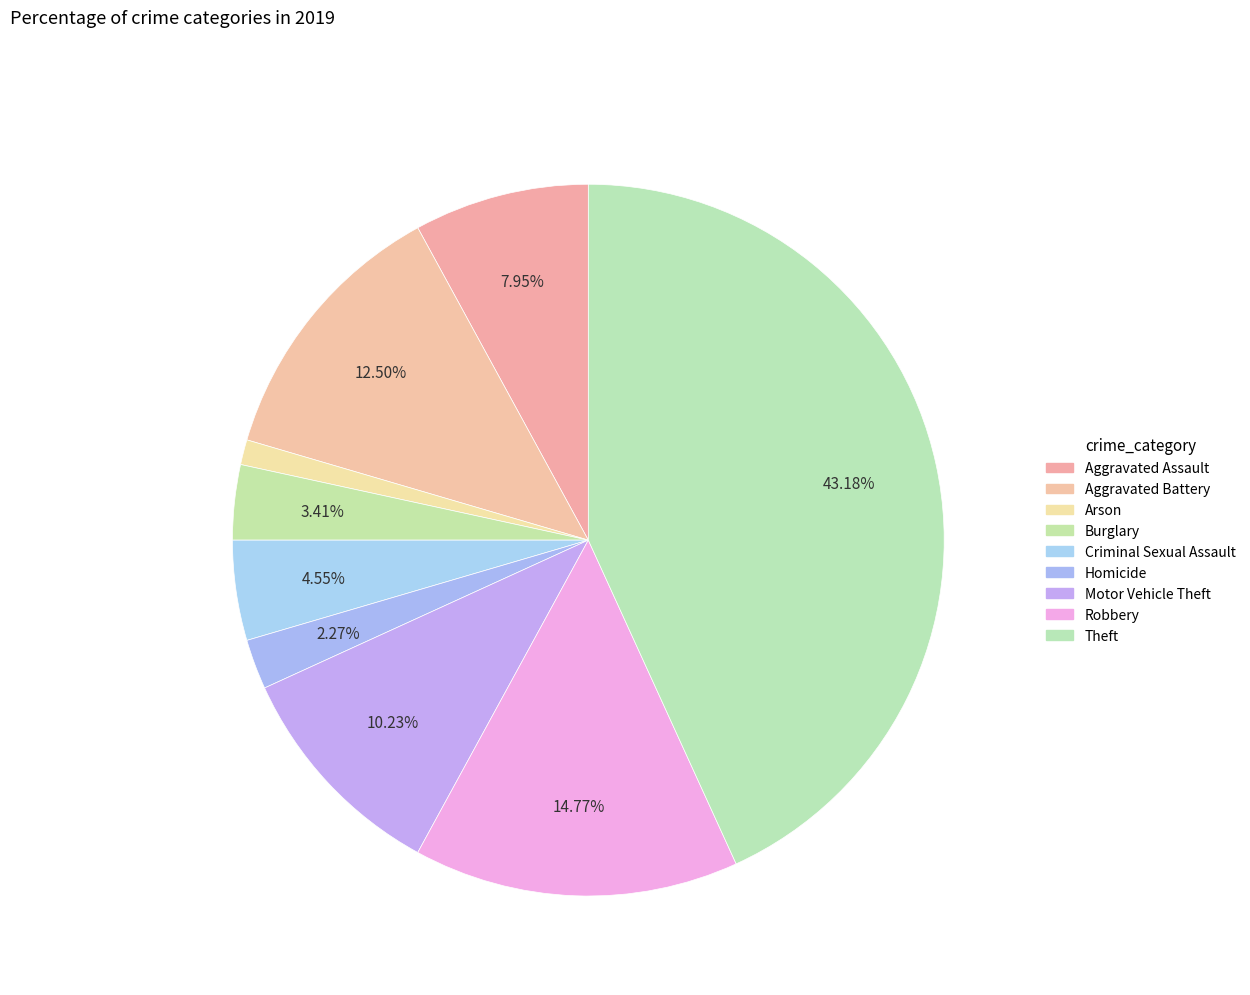

Which category has the smallest portion of the pie?

Arson